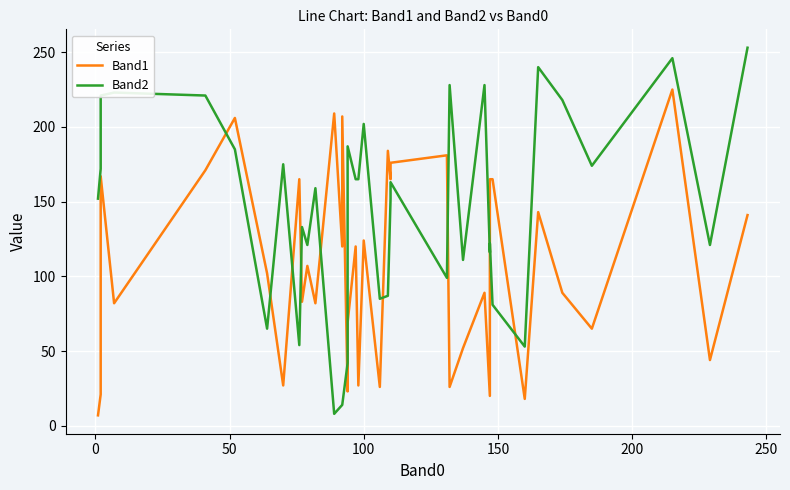

How many categories are shown in the chart?

40